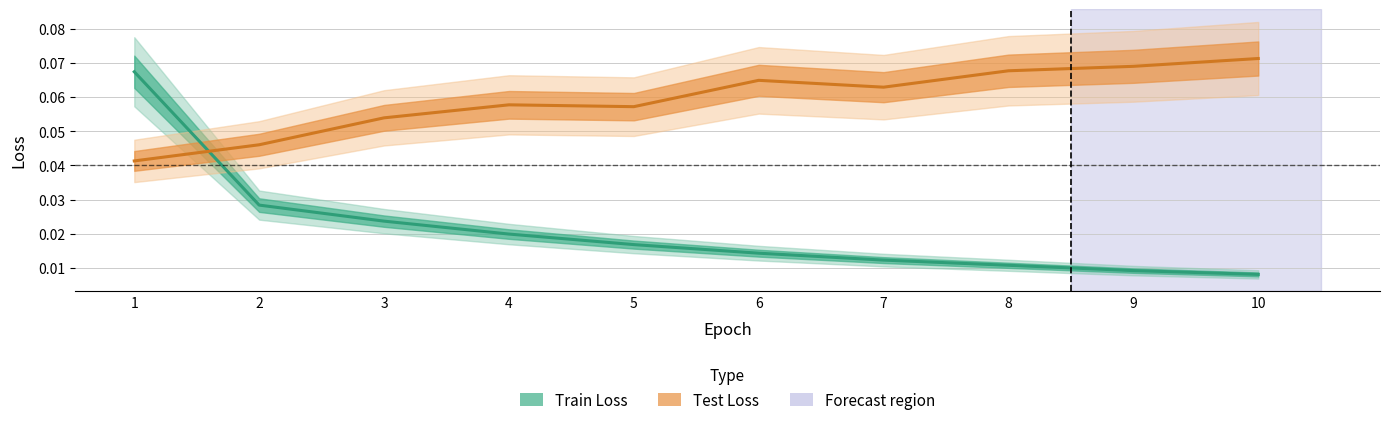

Count the number of categories in the chart.

10